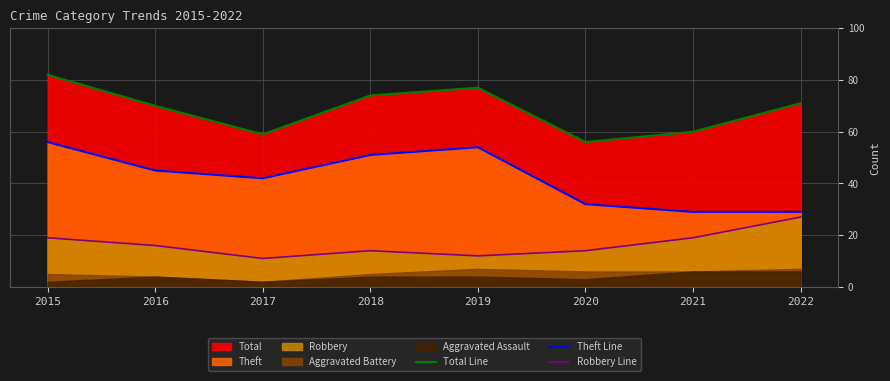

In Robbery Line, how many points are higher than both neighbors (excluding endpoints)?

1